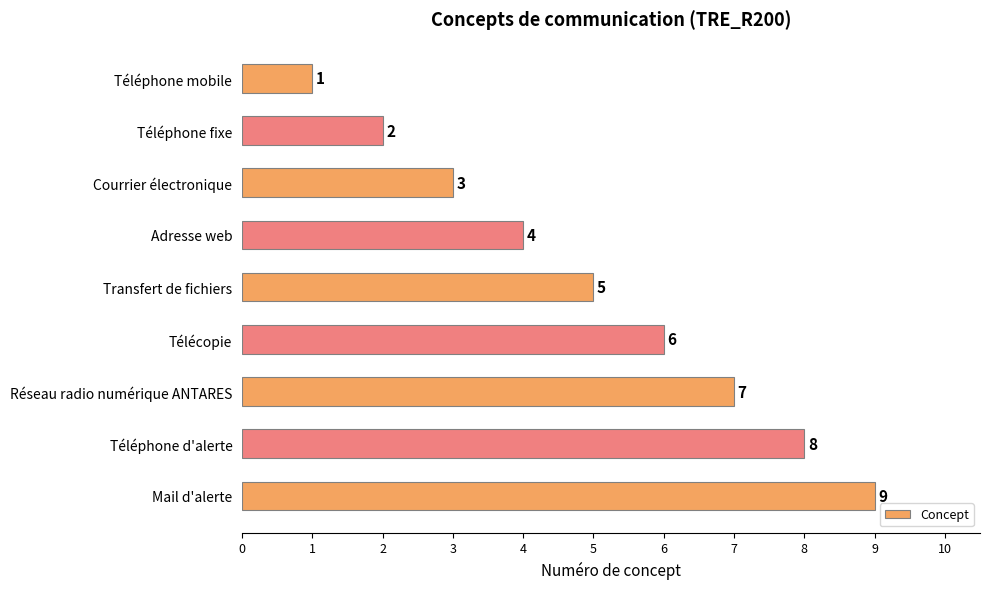

What is the label of the 1st bar from the top?

Téléphone mobile